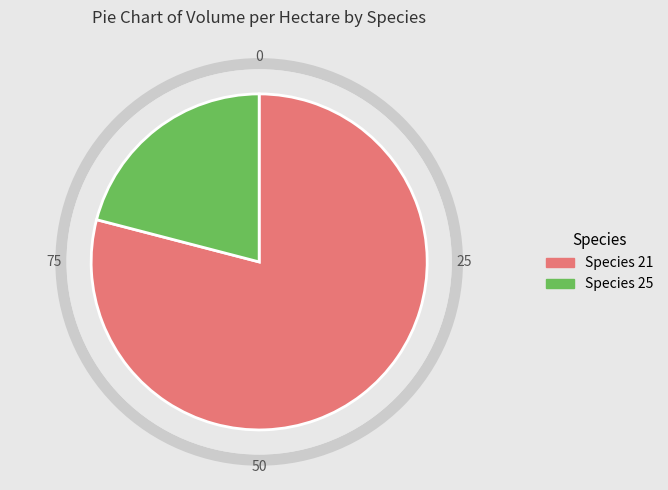

Is there a majority slice in this chart?

Yes